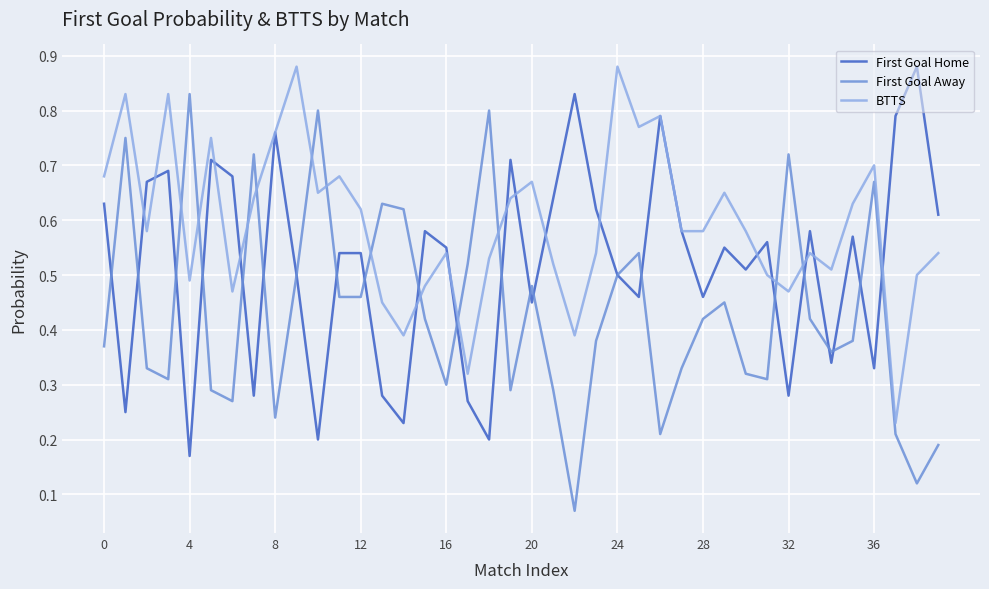

Which series has the widest spread of values?

First Goal Away